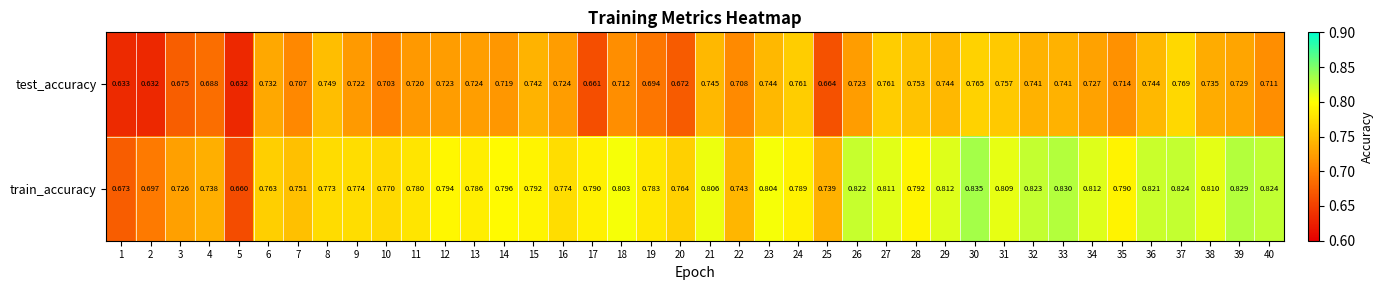

List the series in order of their overall mean, lowest first.

test_accuracy, train_accuracy